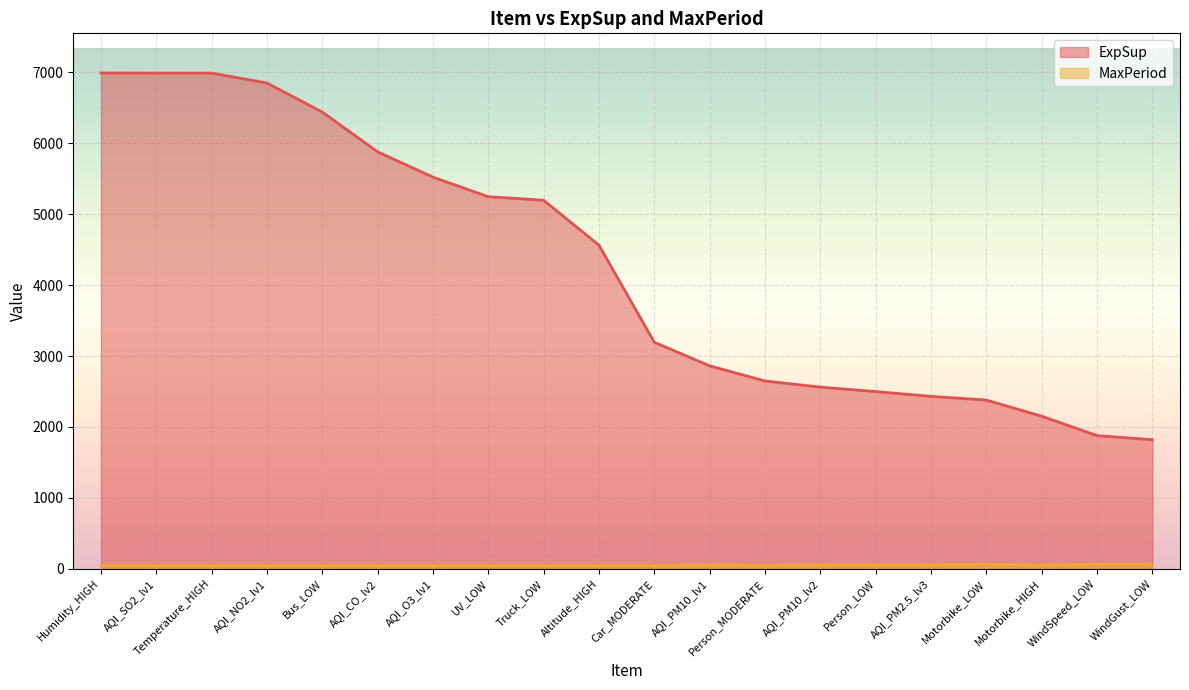

True or false: ExpSup has more than 0 points higher than both neighbors.

False